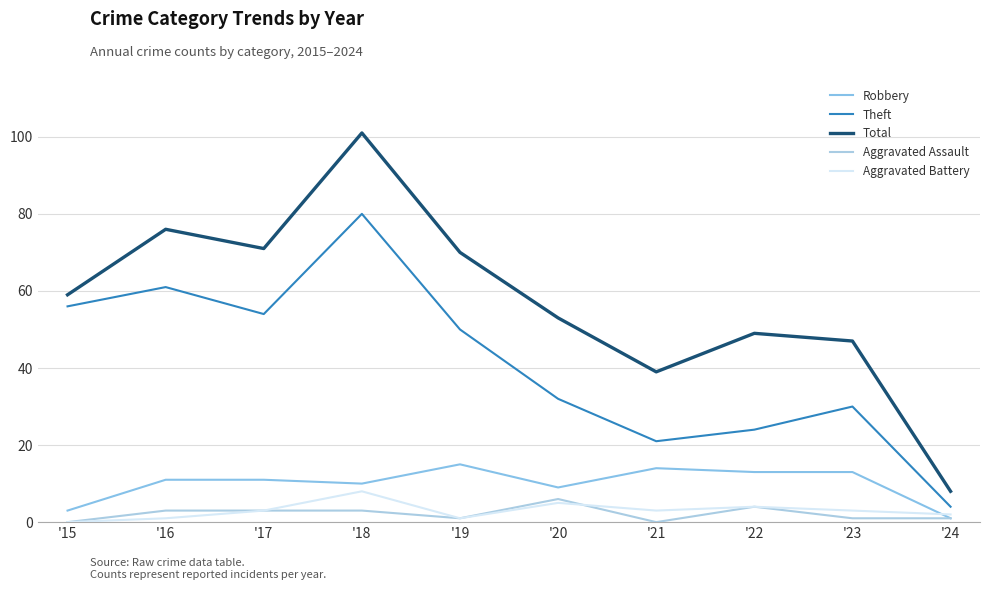

At which category does Aggravated Battery reach its first local valley?

'19